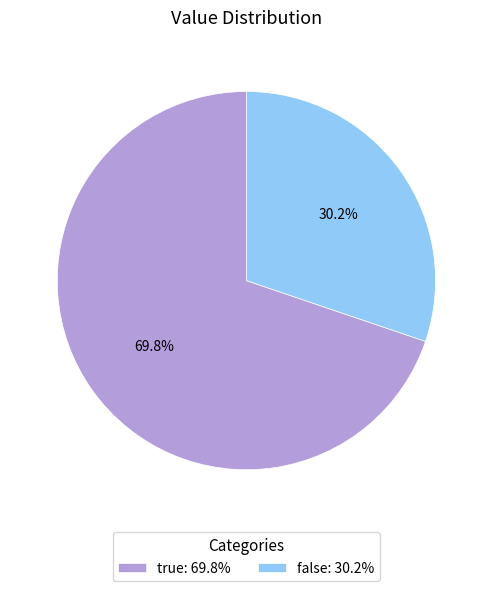

Approximately how many times larger is the value at true compared to false?

2.3